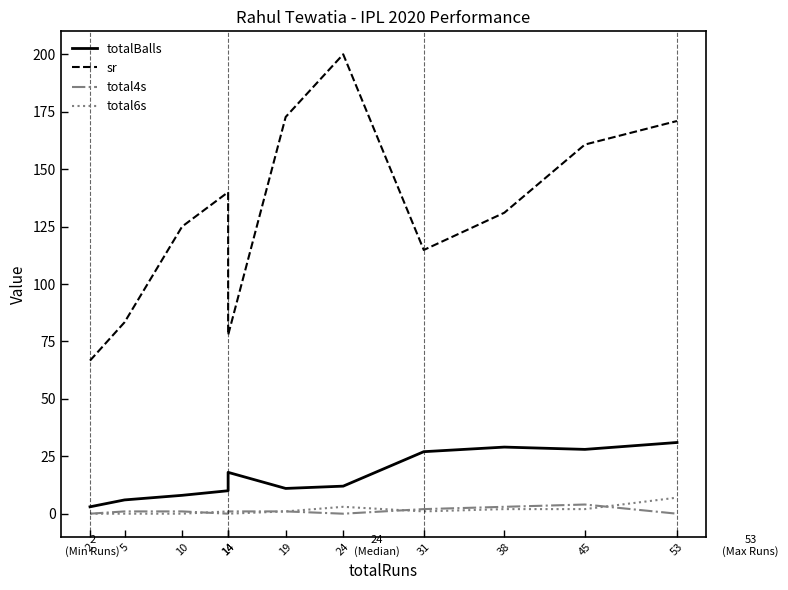

List the series in order of their peak value, lowest first.

total4s, total6s, totalBalls, sr